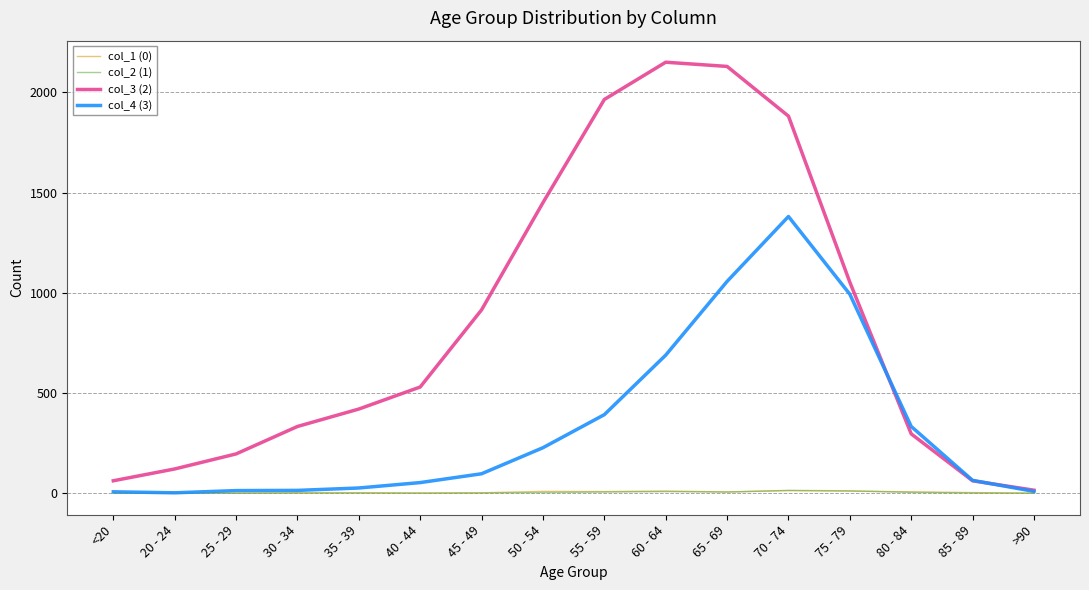

How many lines are shown in the chart?

4